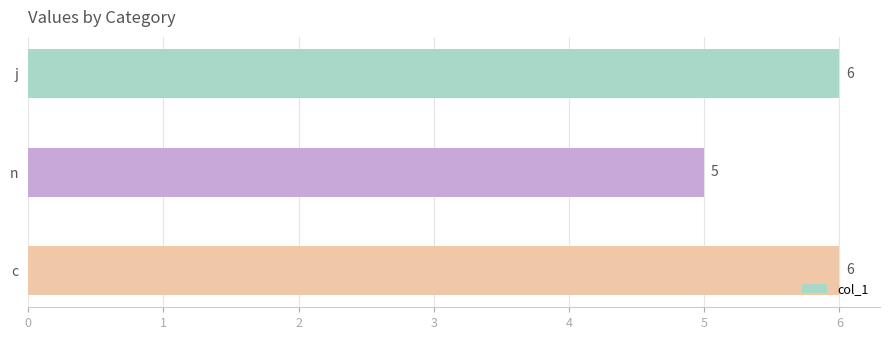

How many data points are less than 6?

1